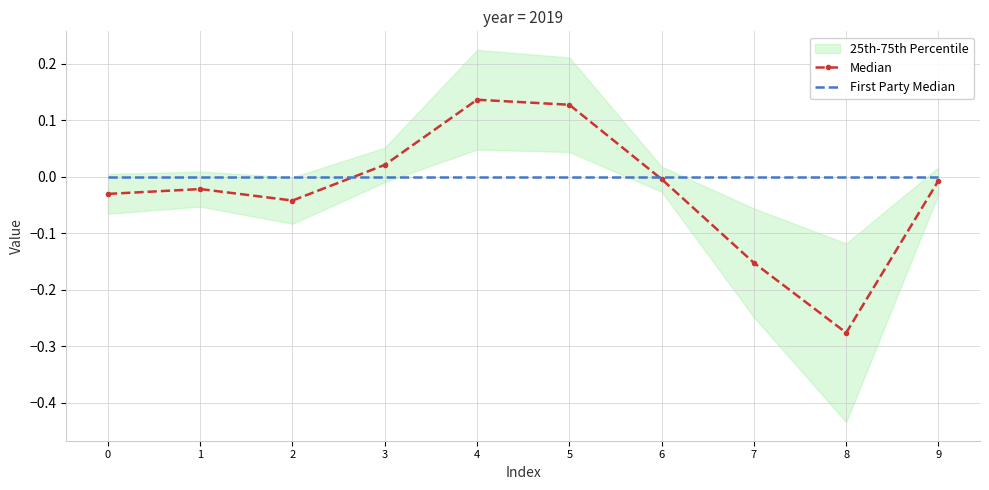

Which series ends up on top after the final intersection of Median and First Party Median?

First Party Median